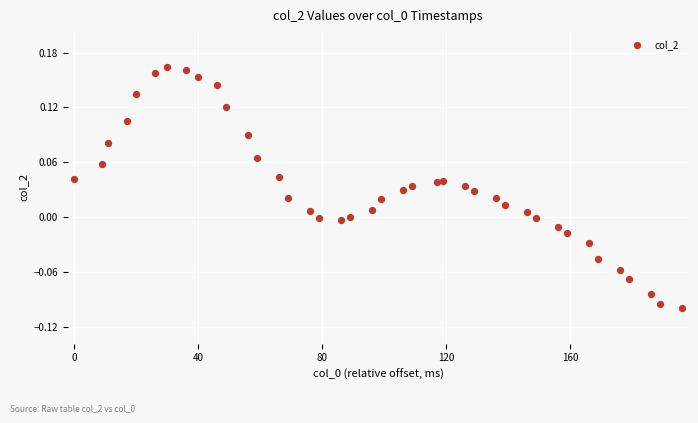

What is the range of Y values (max minus min)?

0.3